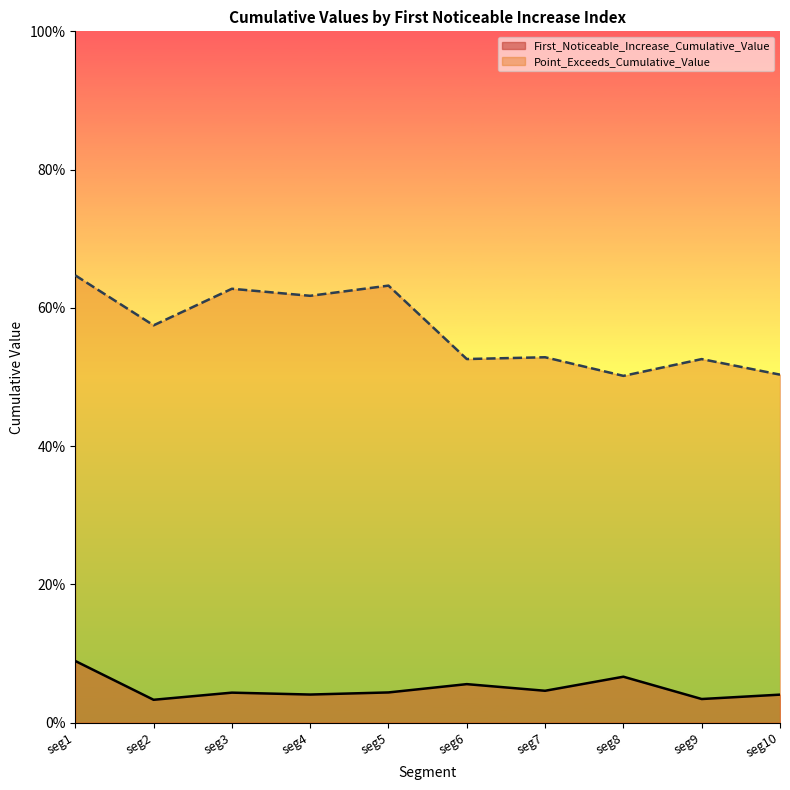

Between seg2 and seg4, which series saw the biggest shift?

Point_Exceeds_Cumulative_Value